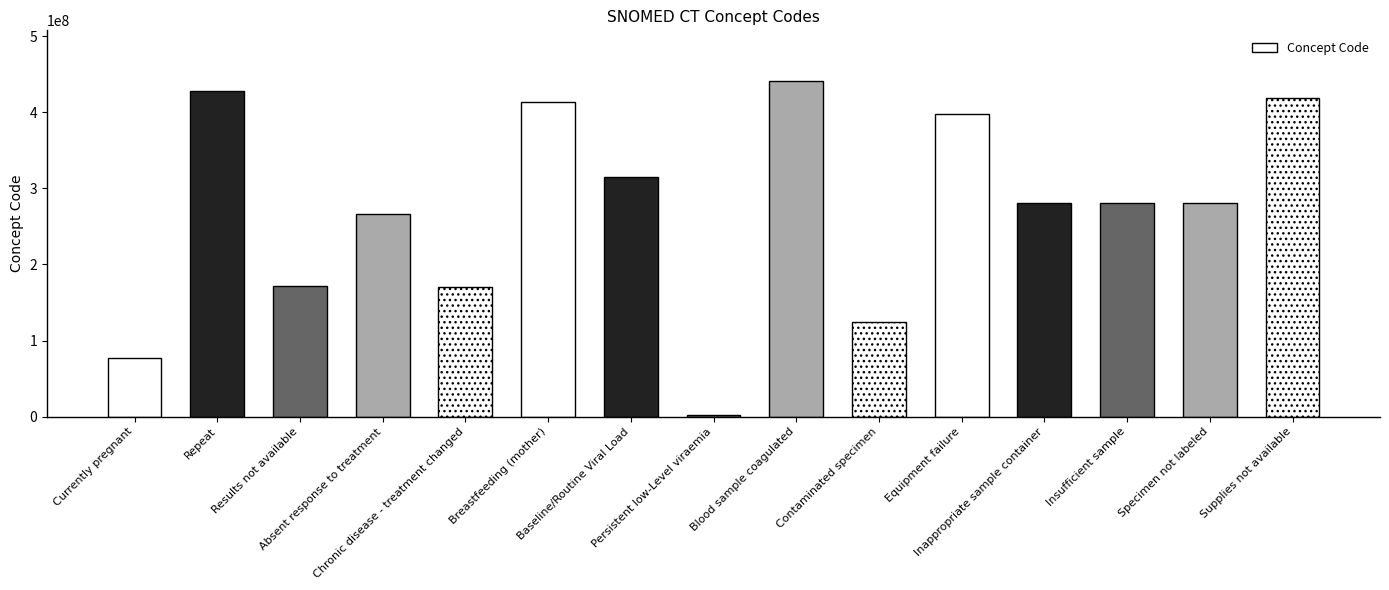

What is the value of the 13th bar from the left?

281268007